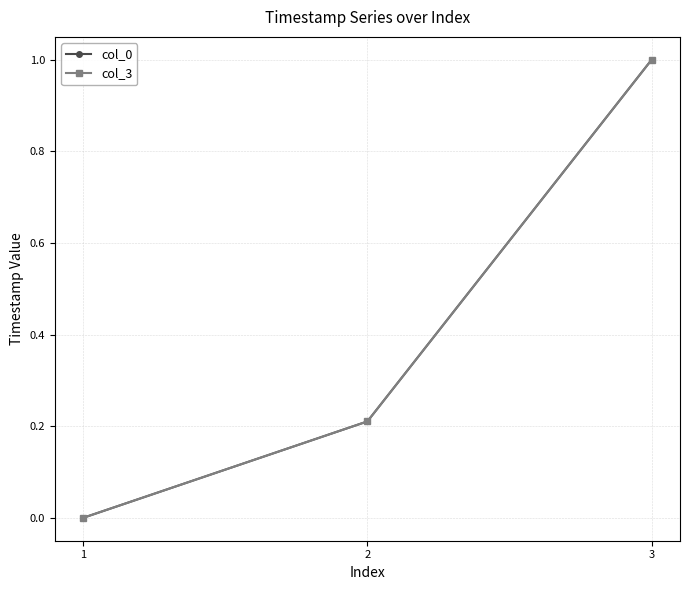

At which category is the sum across all series the highest?

3